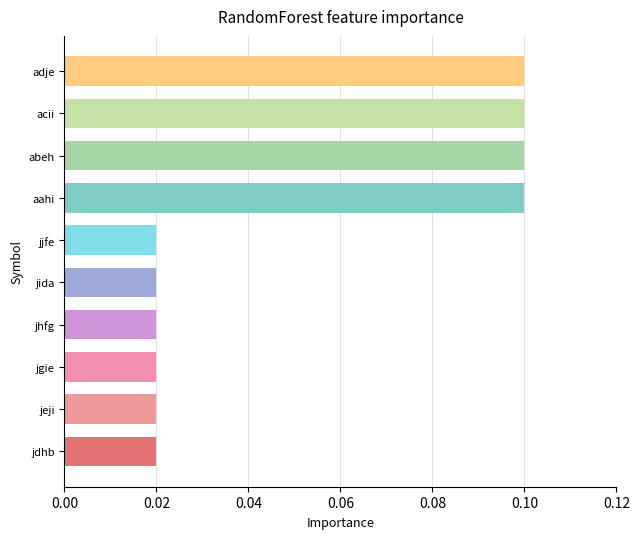

What is the difference between the second highest and minimum values?

0.1